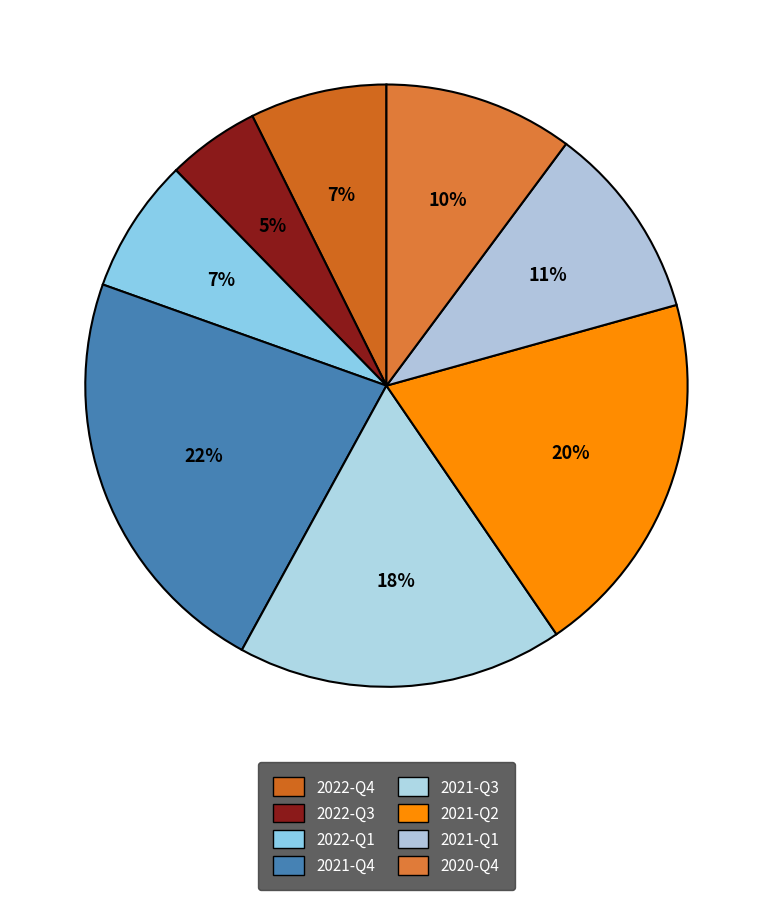

Is 2022-Q1 the majority of the pie?

No